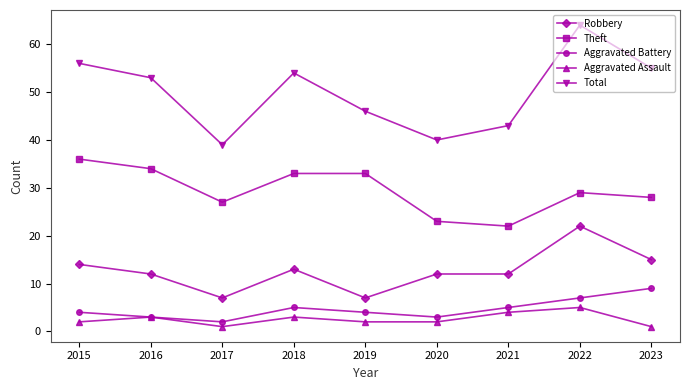

Does the chart have visible grid lines?

No